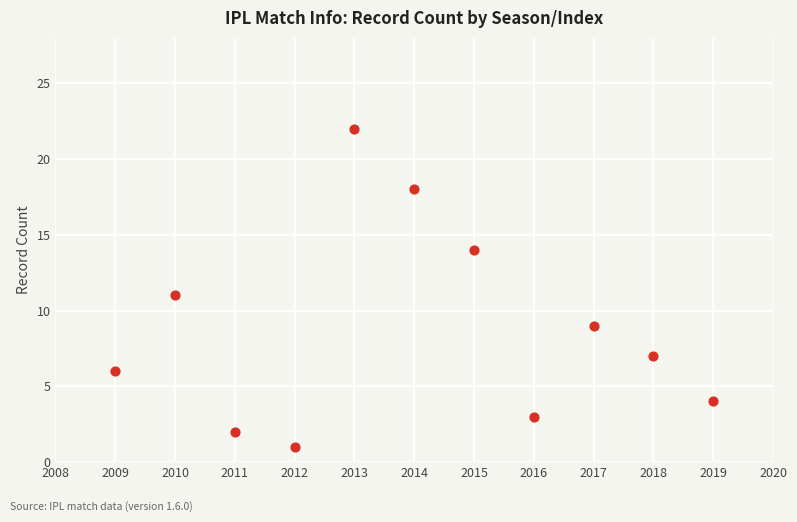

What is the range of Y values (max minus min)?

21